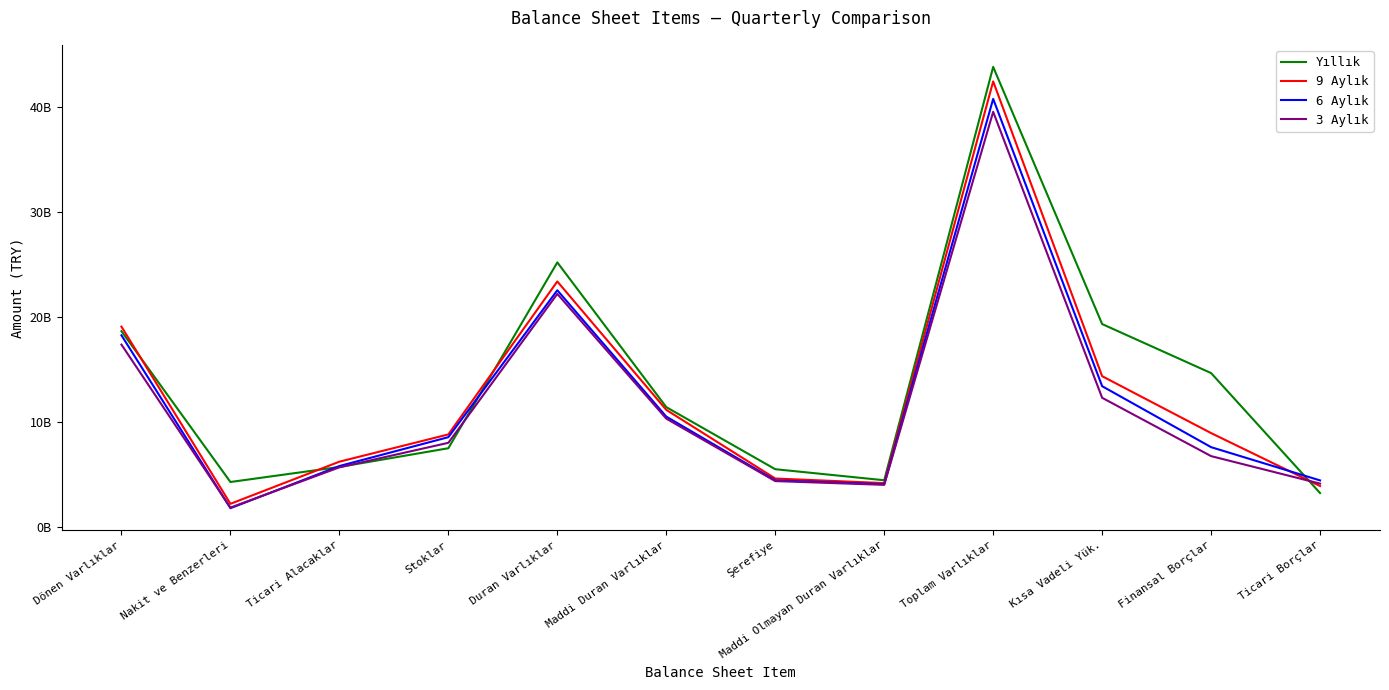

What are all the series names shown in the legend?

Yıllık, 9 Aylık, 6 Aylık, 3 Aylık